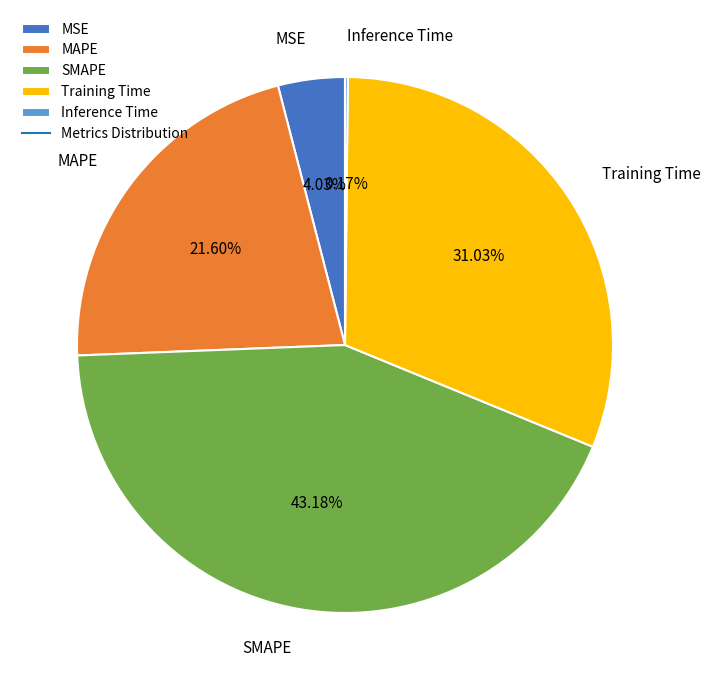

Which category has the biggest portion of the pie?

SMAPE